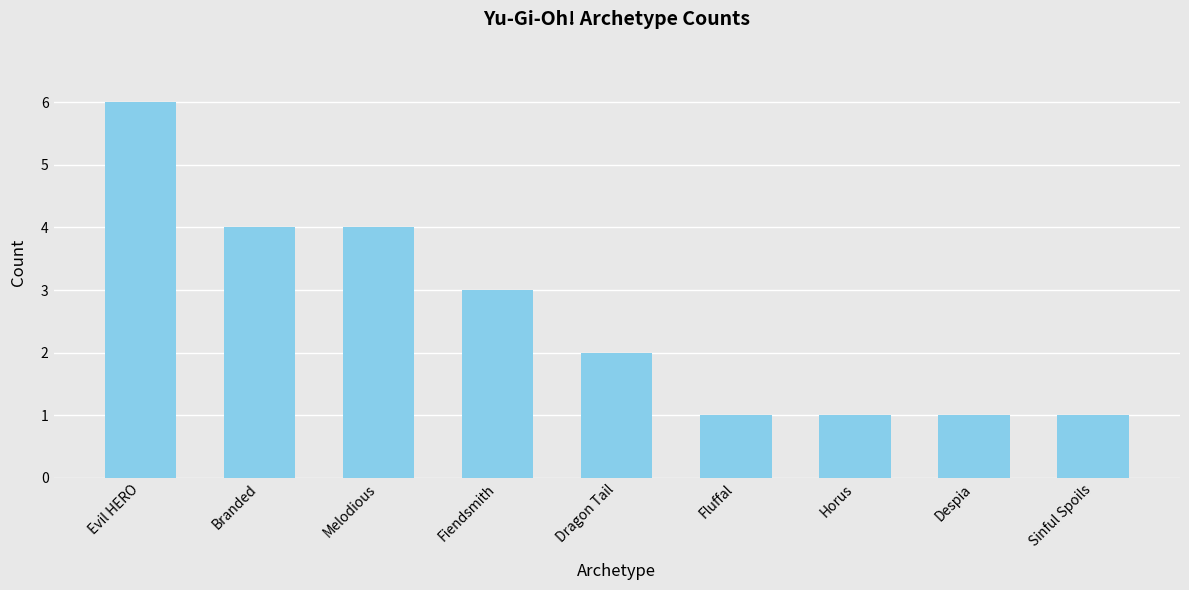

Where is the data nearest to the value 3?

Fiendsmith